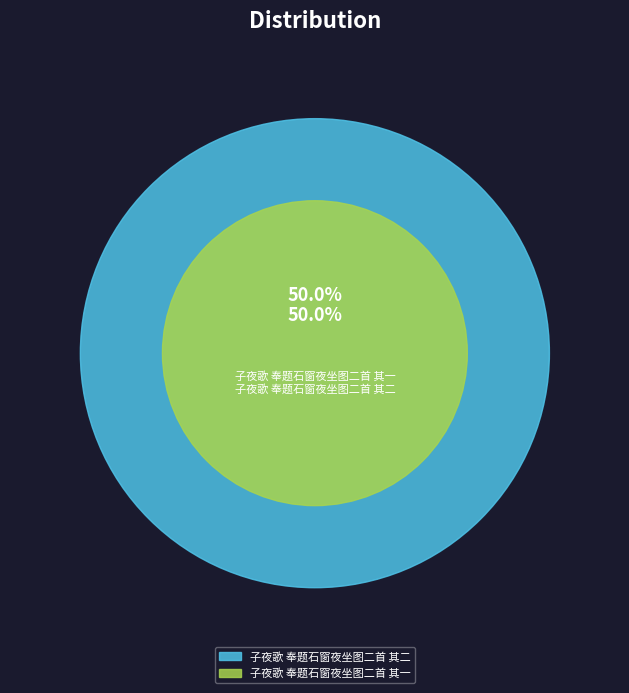

Which category accounts for the majority?

子夜歌 奉题石窗夜坐图二首 其二